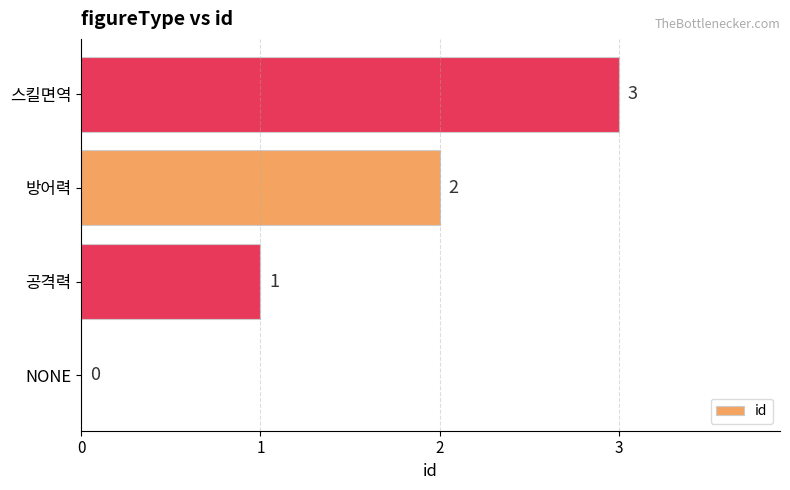

Read the value at 스킬면역.

3